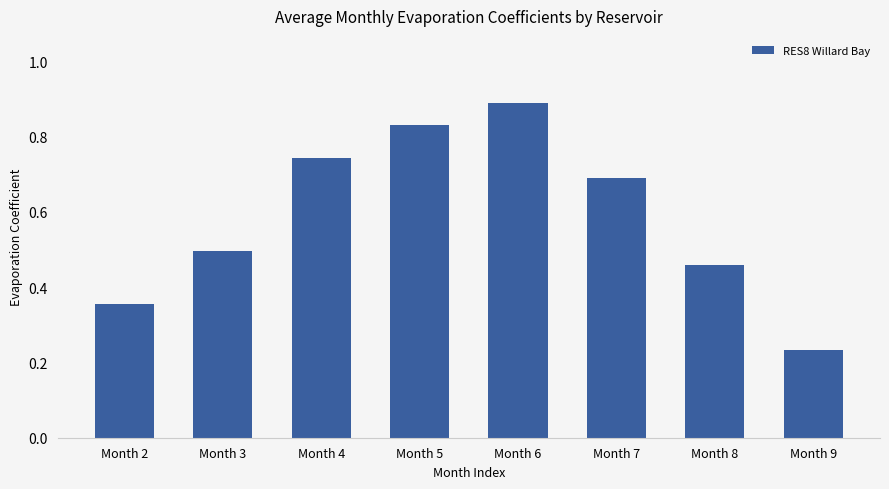

Where is the data nearest to the value 0?

Month 9